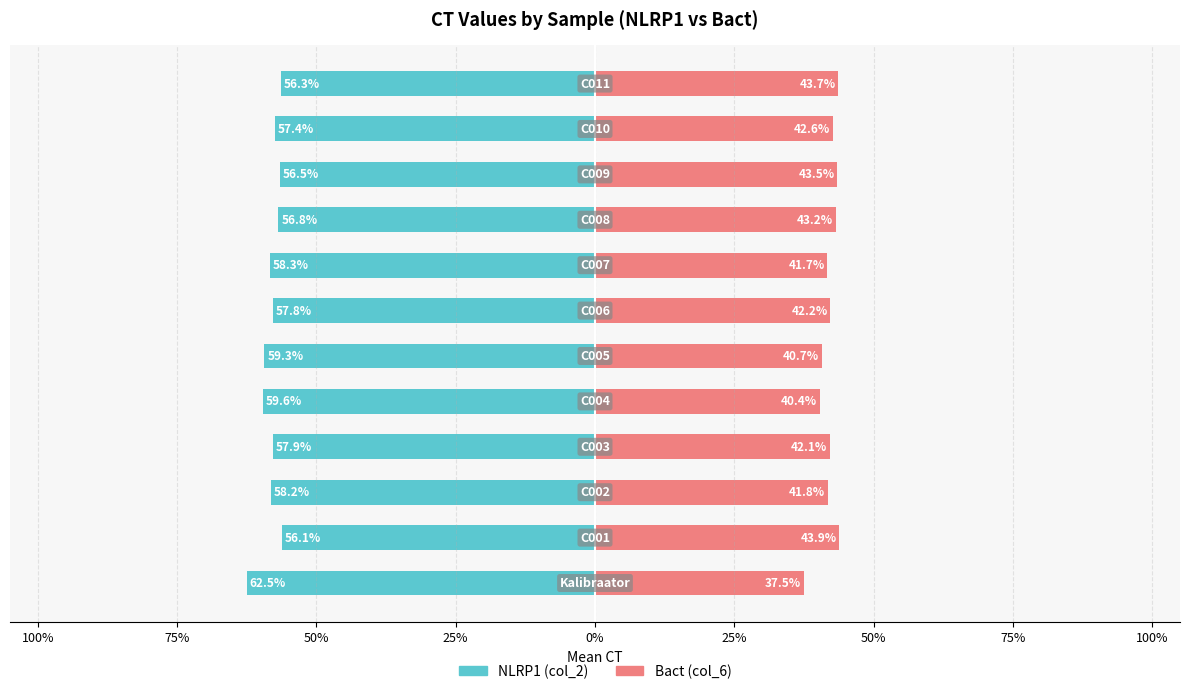

What value does the NLRP1 (col_2) series have at 10?

-57.4